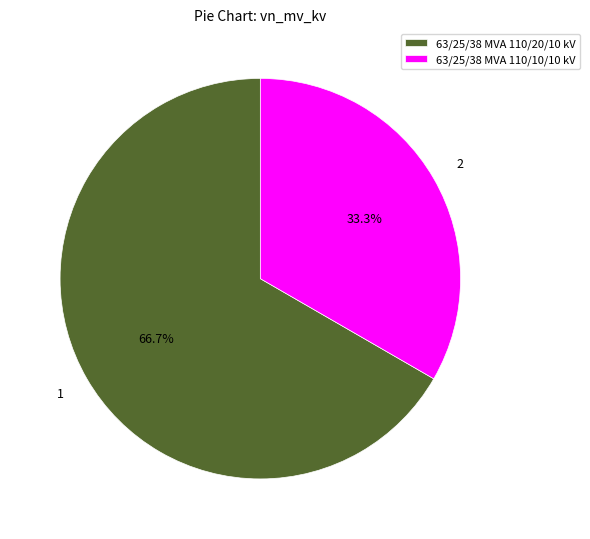

Which has a higher value, 63/25/38 MVA 110/20/10 kV or 63/25/38 MVA 110/10/10 kV?

63/25/38 MVA 110/20/10 kV